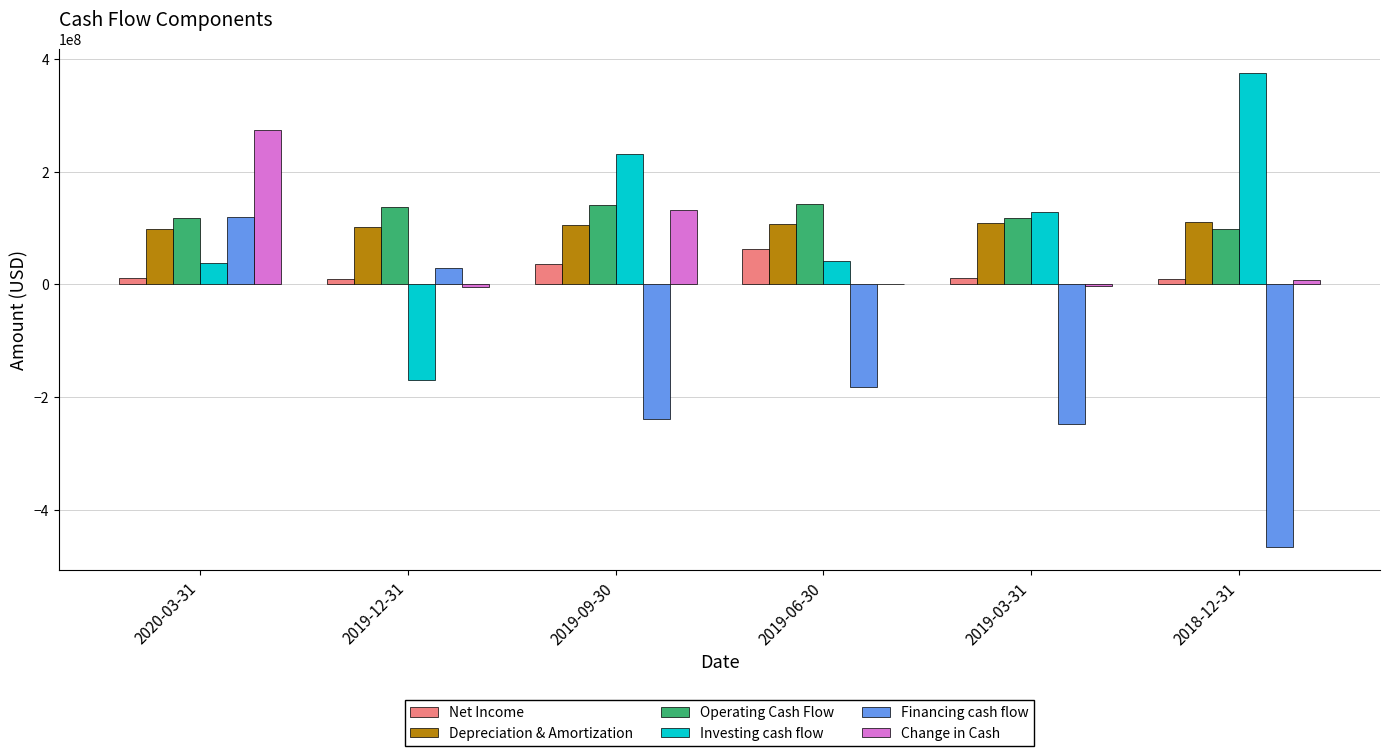

What is the spread (max minus min) of values at 2019-03-31?

375612000